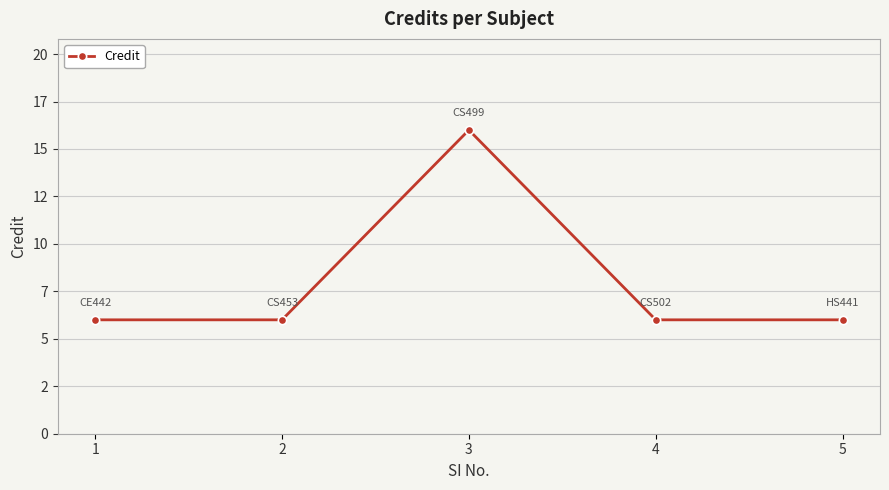

Is this an area chart (filled region under the line)?

No